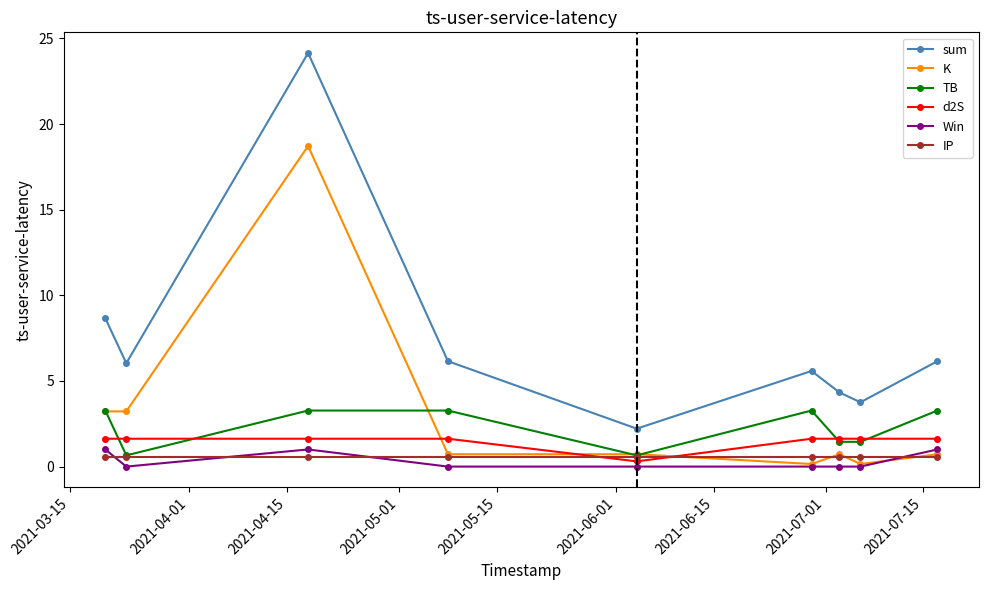

Which series has the largest total across all categories?

sum